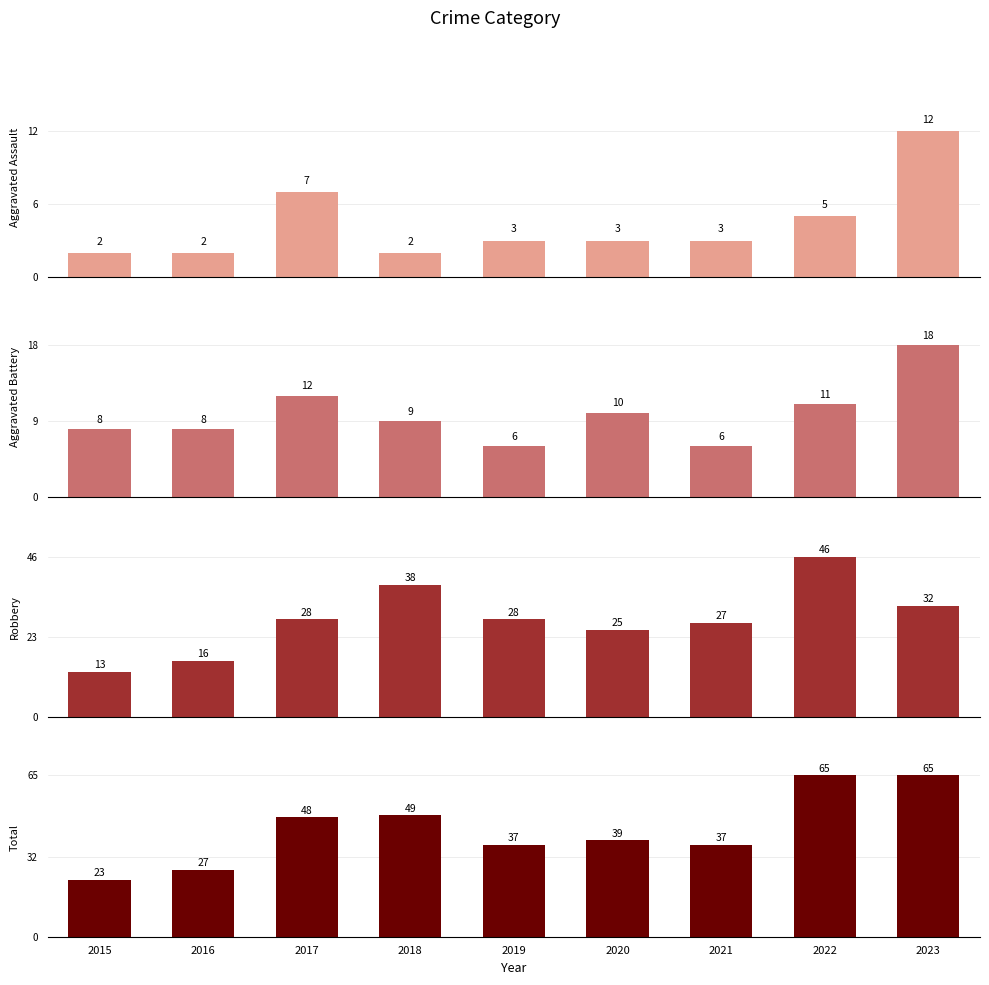

At which label does Aggravated Battery first exceed 9?

2017